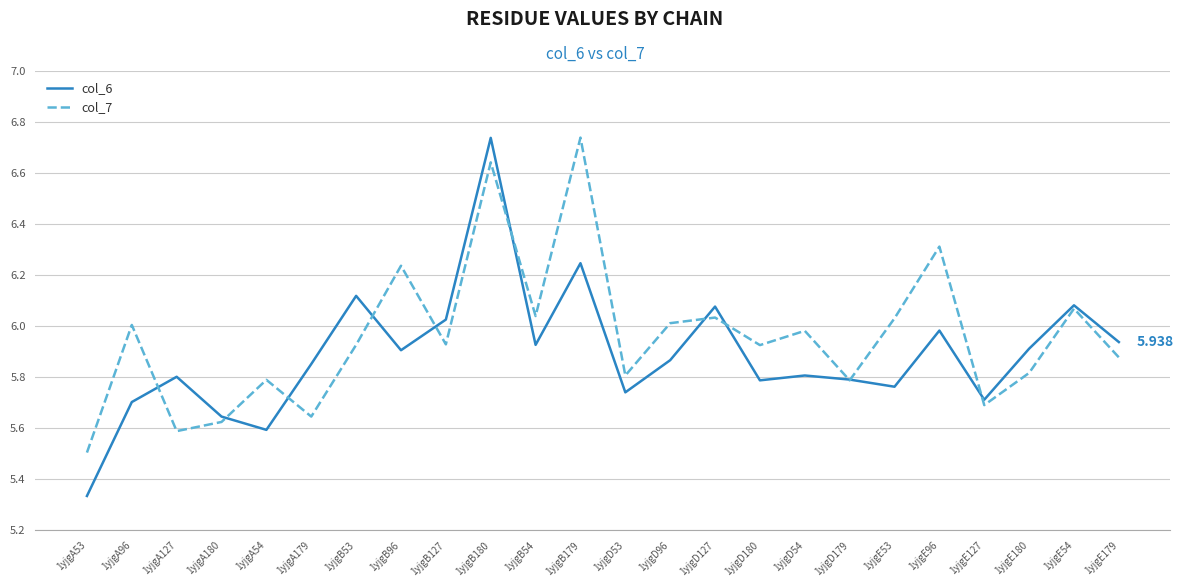

True or false: col_6 has a value of 5.9 at 1yjgE180.

True